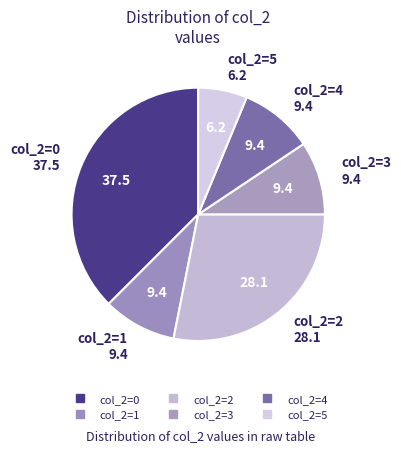

Count the number of slices in the pie.

6